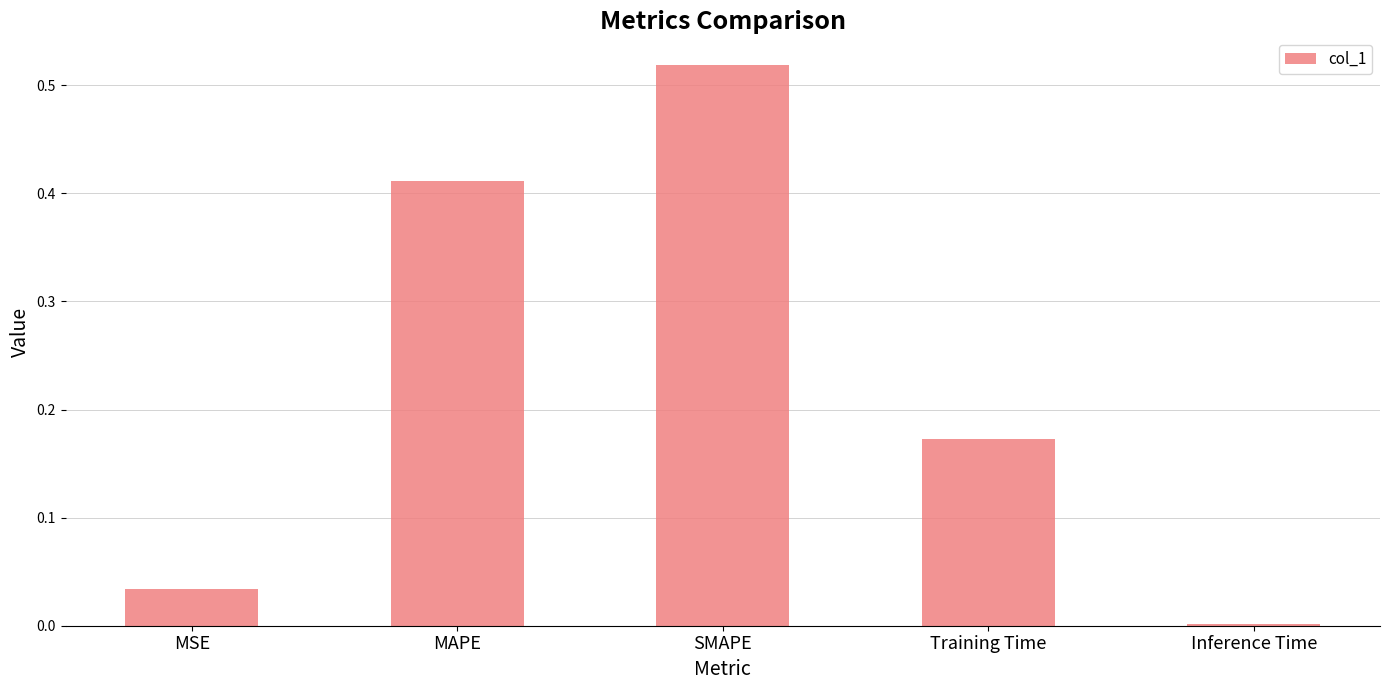

The value at Inference Time is 0.0. True or false?

True